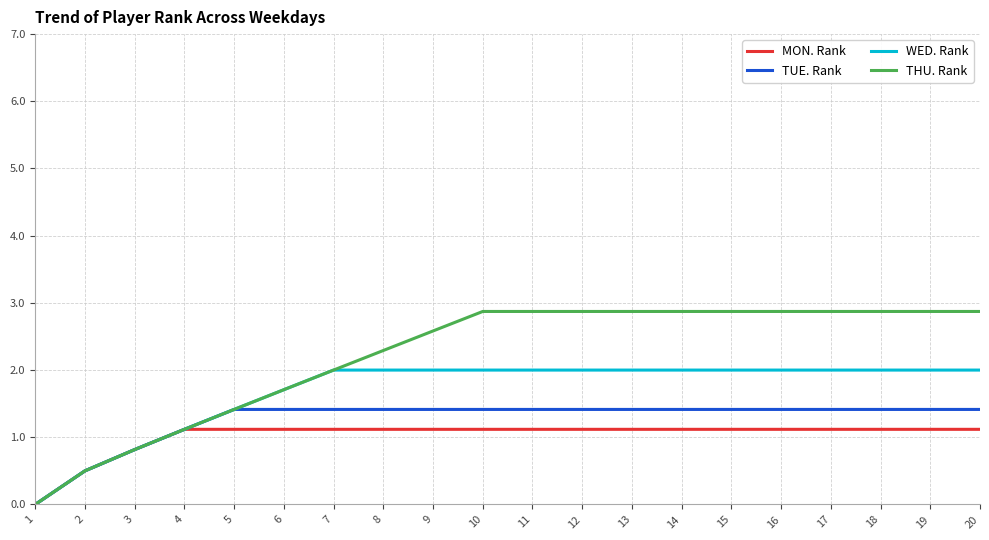

Rank the series by their average value, from highest to lowest.

THU. Rank, WED. Rank, TUE. Rank, MON. Rank